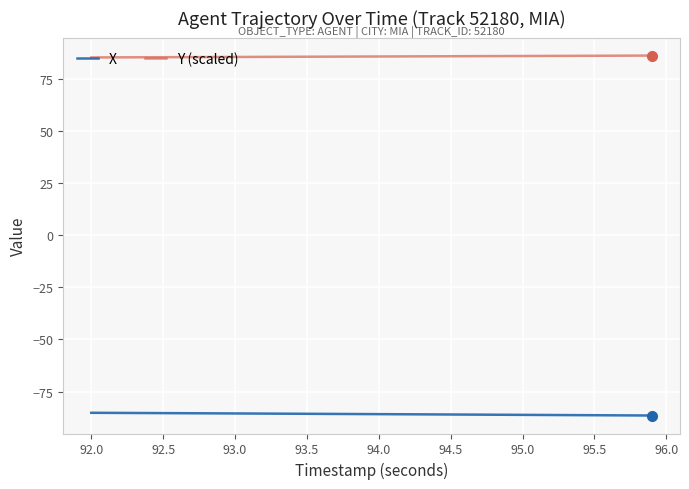

Rank the series by their maximum value, from lowest to highest.

X, Y (scaled)